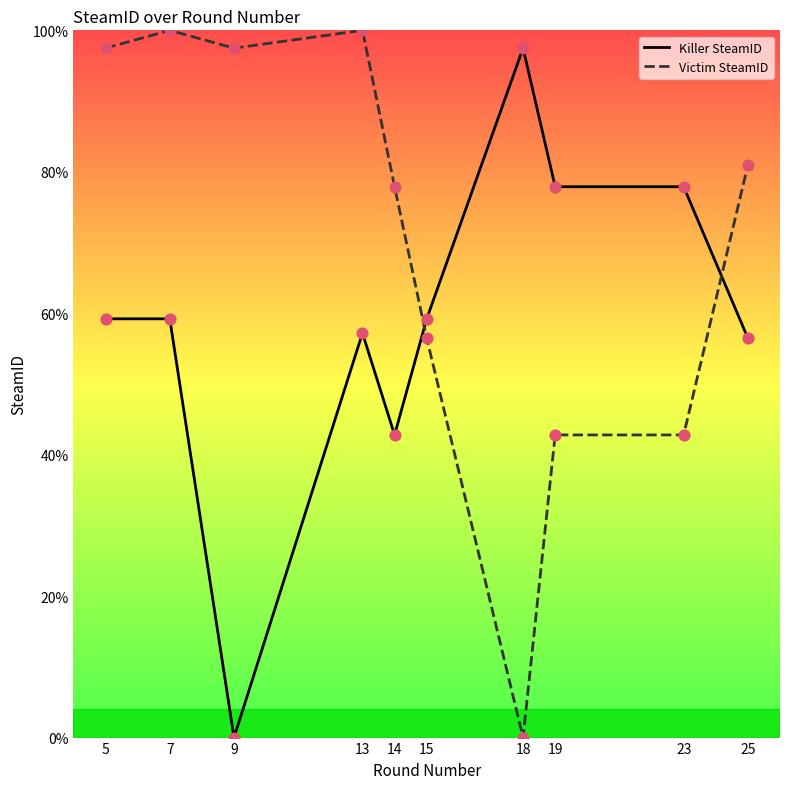

At which category is the sum across all series the highest?

7